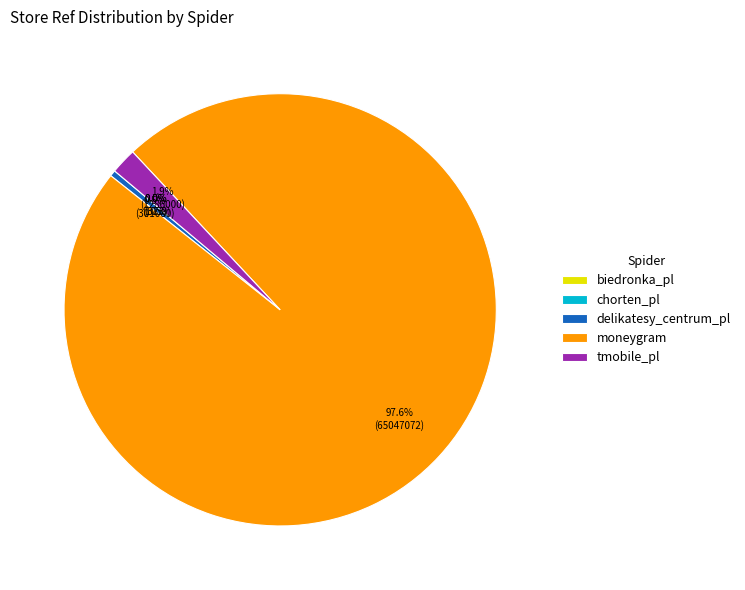

What percentage is the moneygram slice, to the nearest percent?

98%